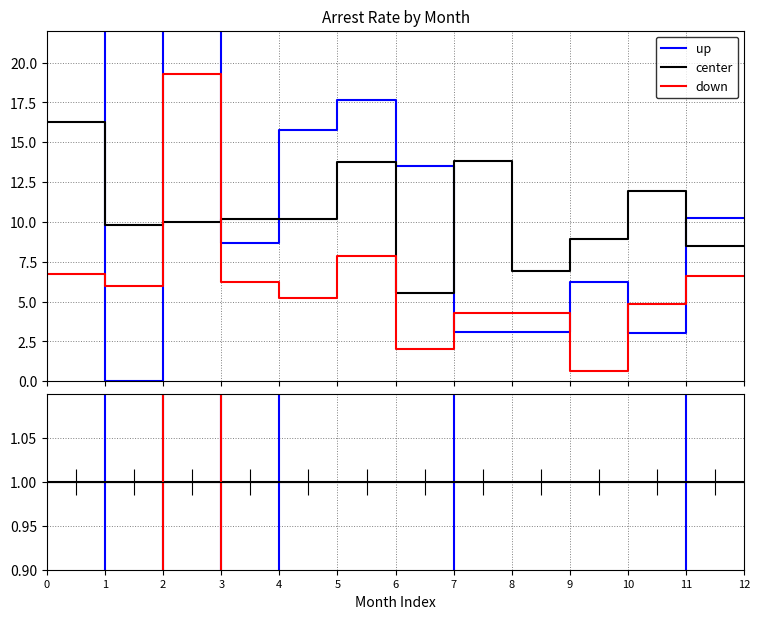

Where is the first local maximum for up?

3